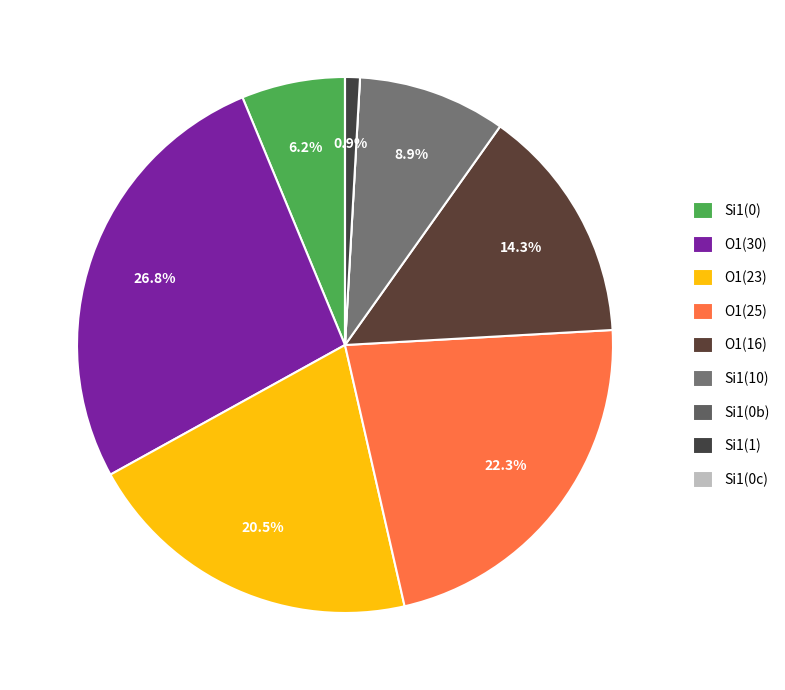

How many segments does this pie chart have?

9